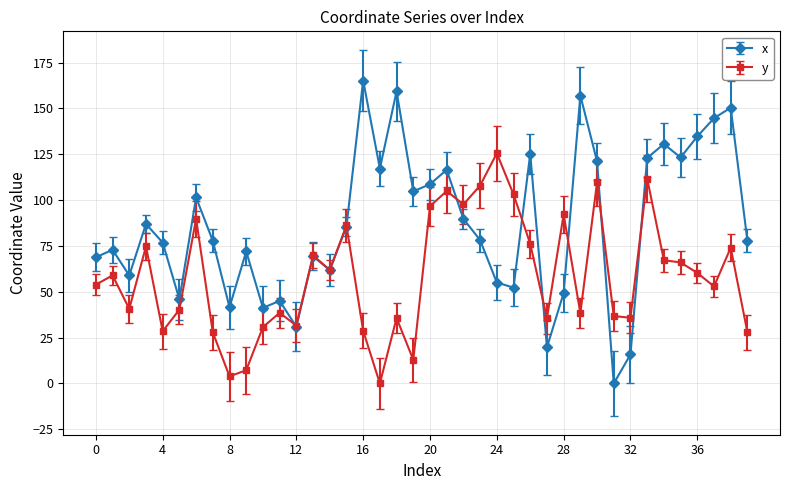

What is the value of the y point at the 17th from the left?

28.8